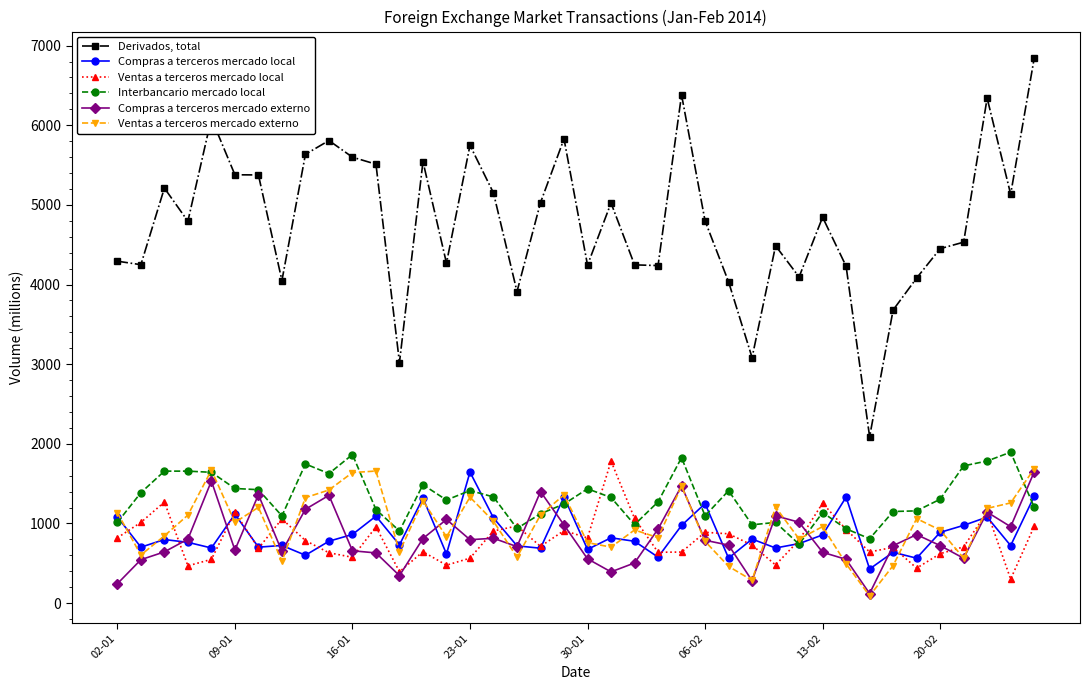

Which series has the largest total across all categories?

Derivados, total